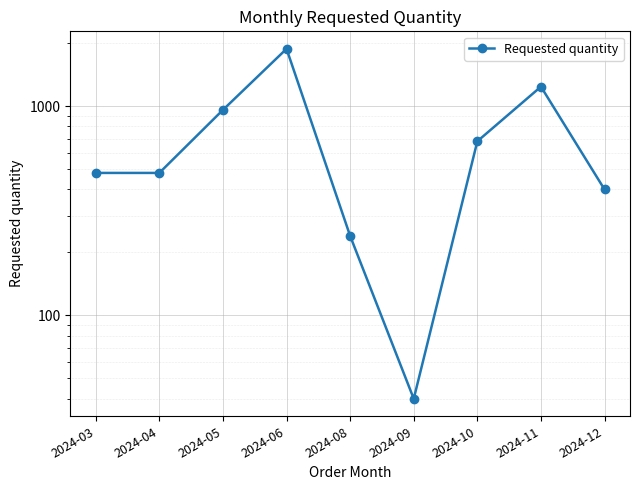

Where does the data first go above 480?

2024-05